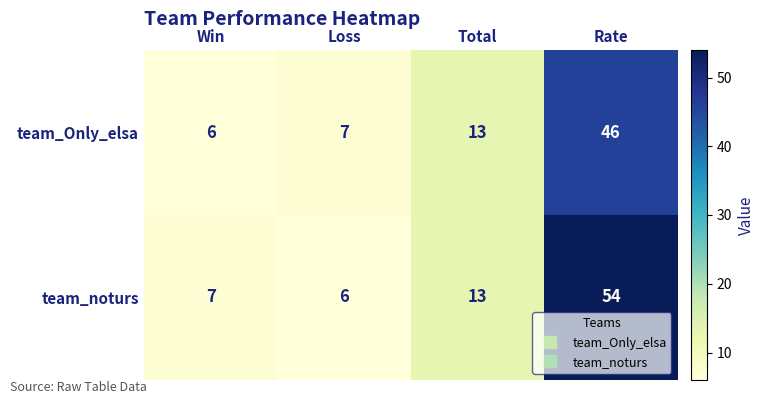

What is the difference between the team_Only_elsa values at Loss and Total?

6